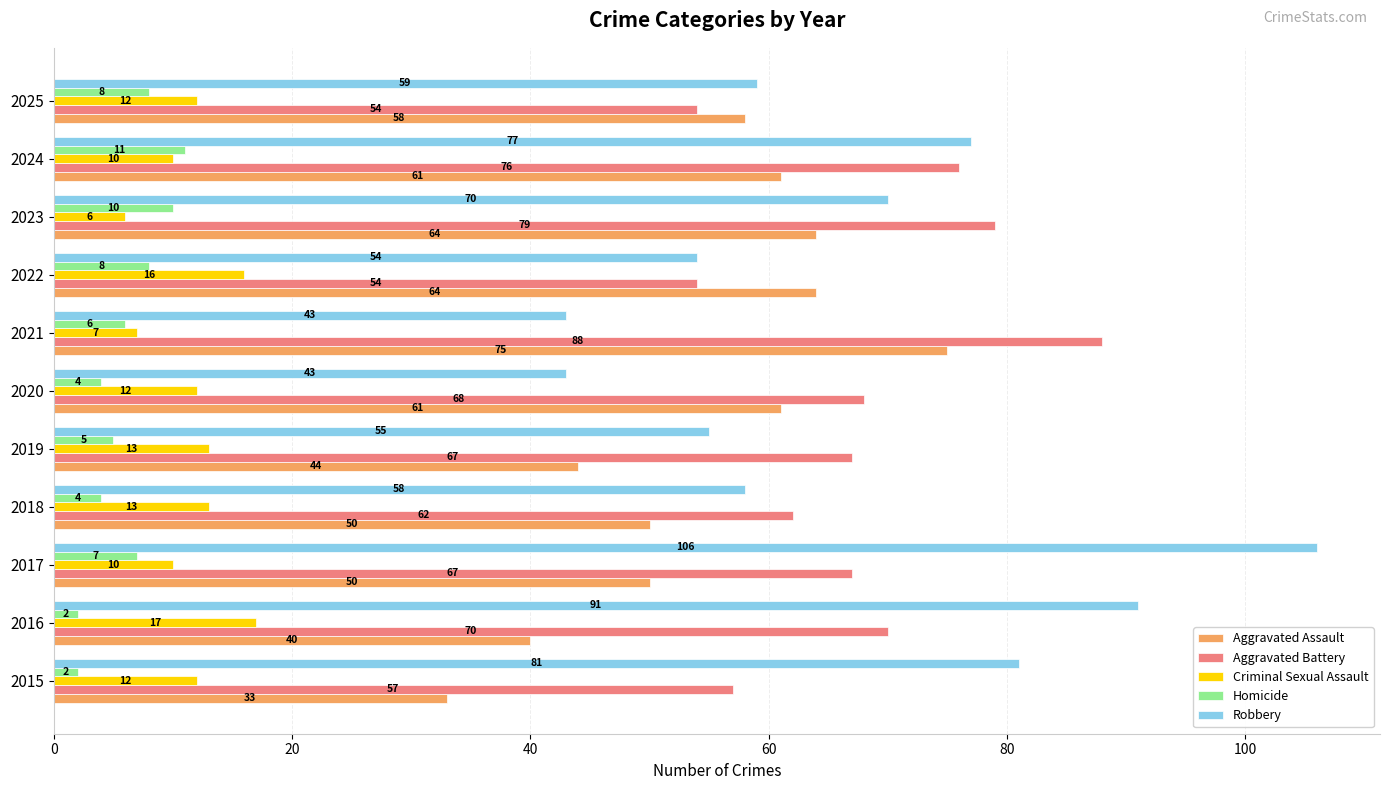

Rank the series by their maximum value, from lowest to highest.

Homicide, Criminal Sexual Assault, Aggravated Assault, Aggravated Battery, Robbery